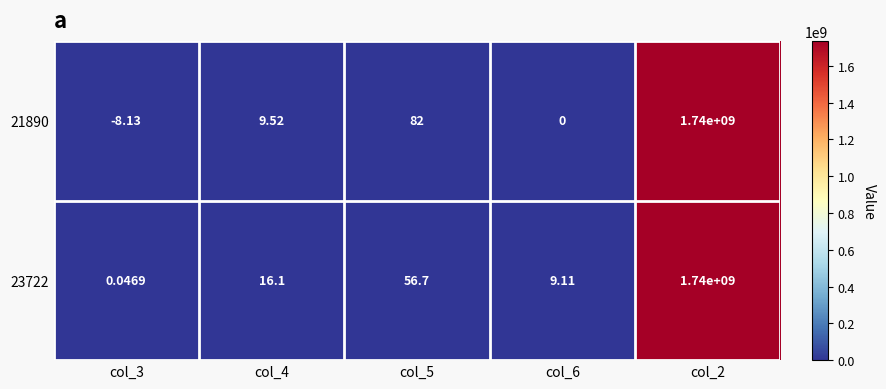

Is the value of 23722 at col_2 greater than the value of 21890 at col_6?

Yes